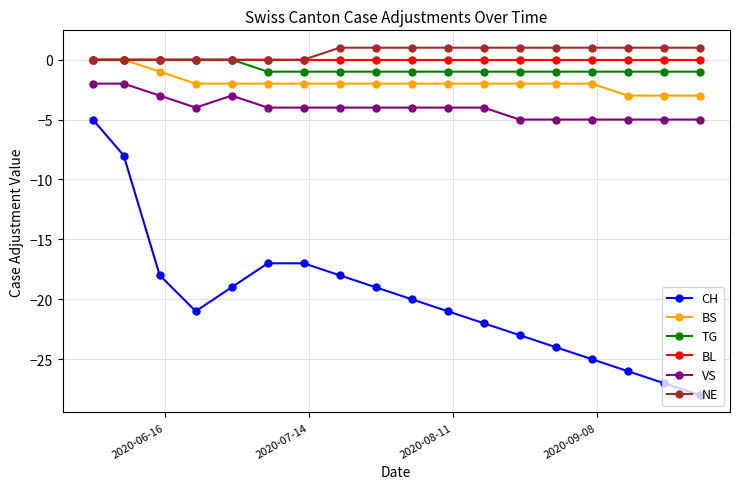

True or false: CH has more than 1 points higher than both neighbors.

False